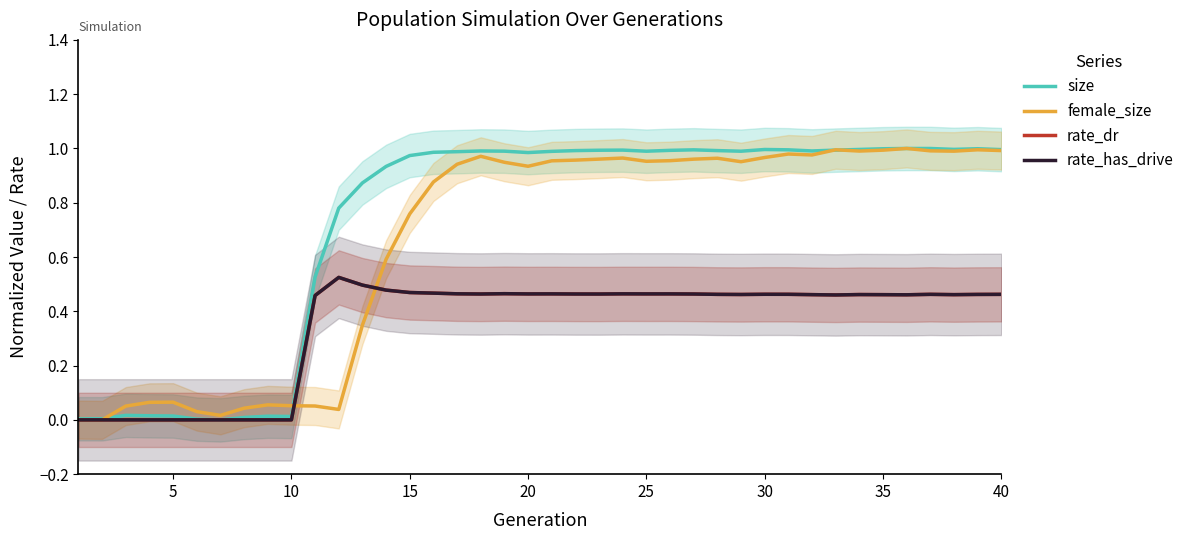

What is the difference between the maximum and minimum values in the rate_dr series?

0.5